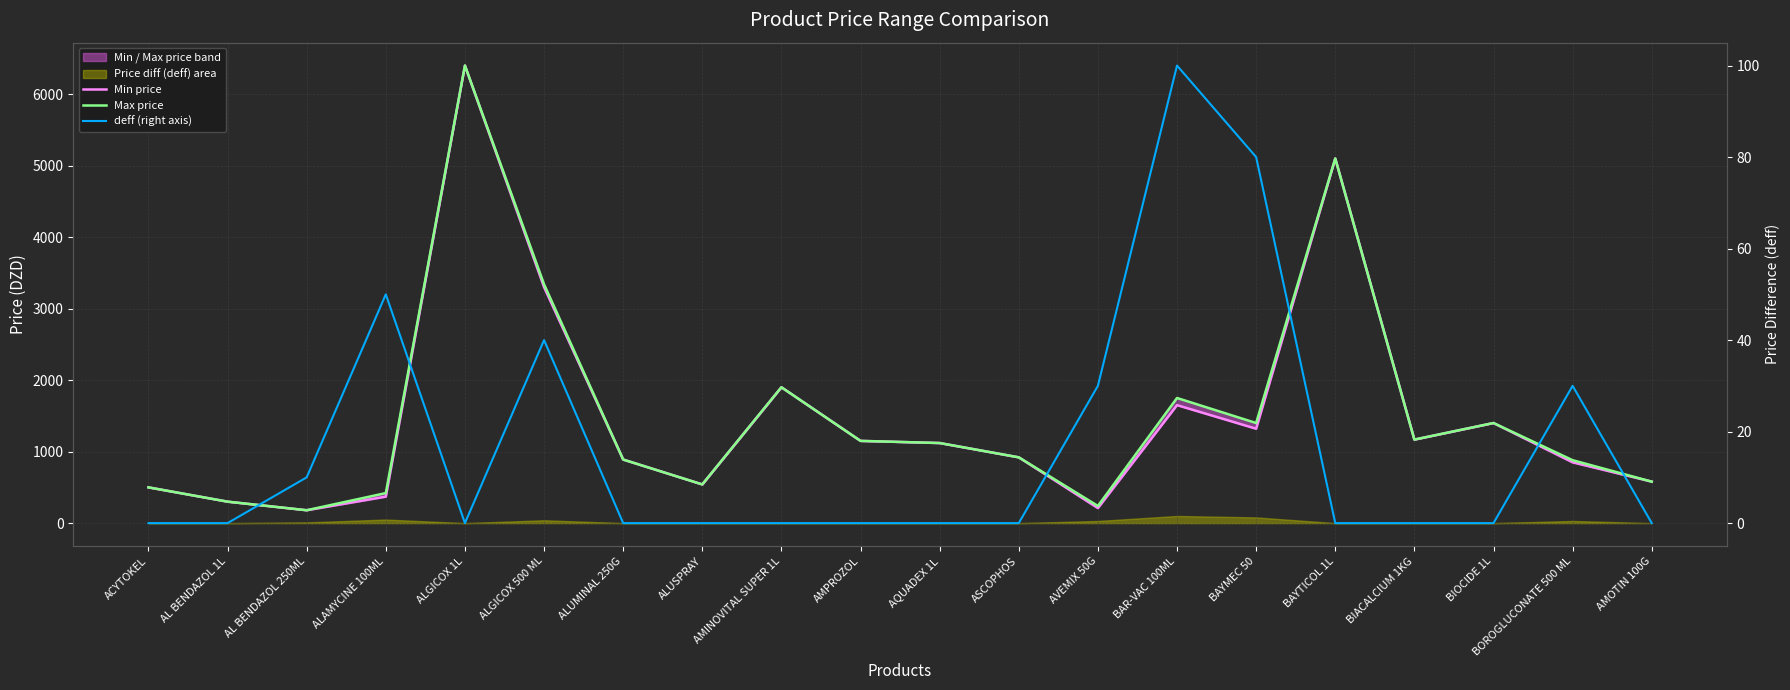

What is the minimum value for Max price?

180